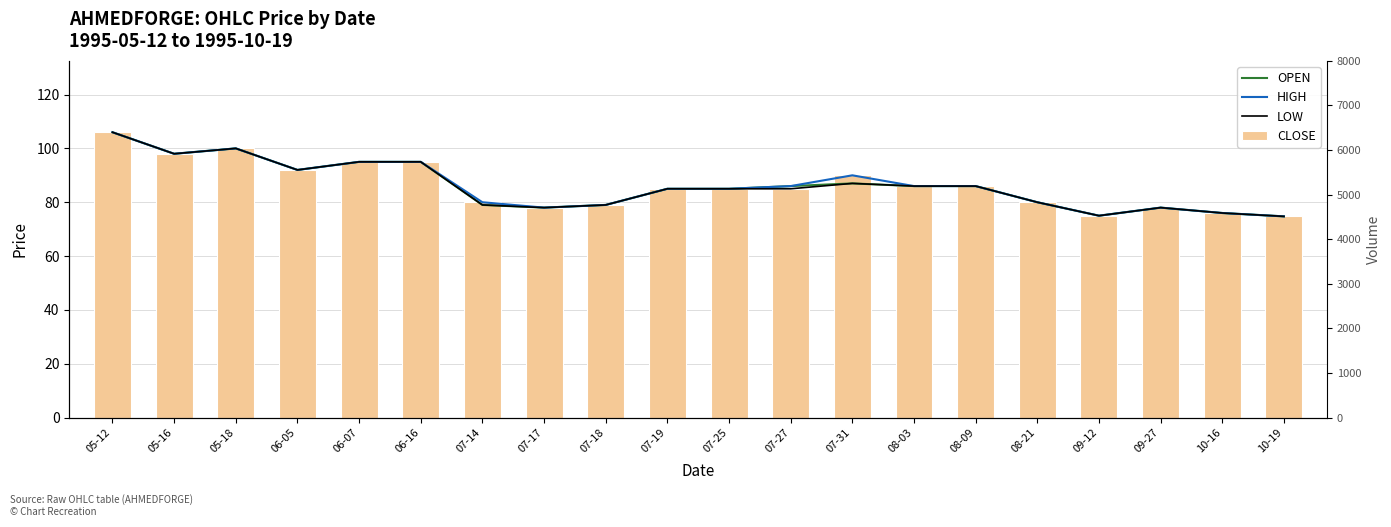

Does the chart contain any negative values?

No